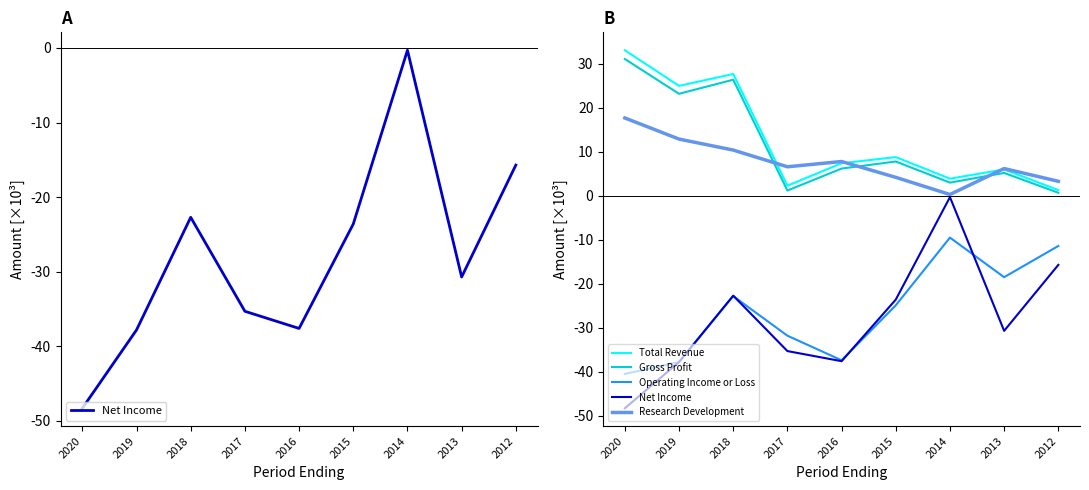

Which series has the largest total across all categories?

Total Revenue